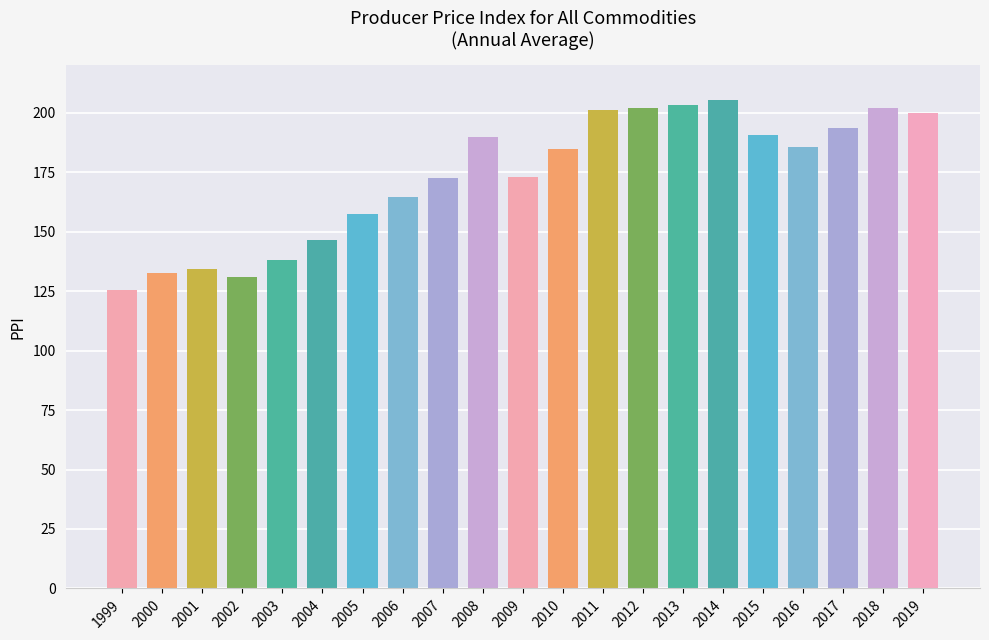

The chart shows a value of 84.2 at 2009. True or false?

False